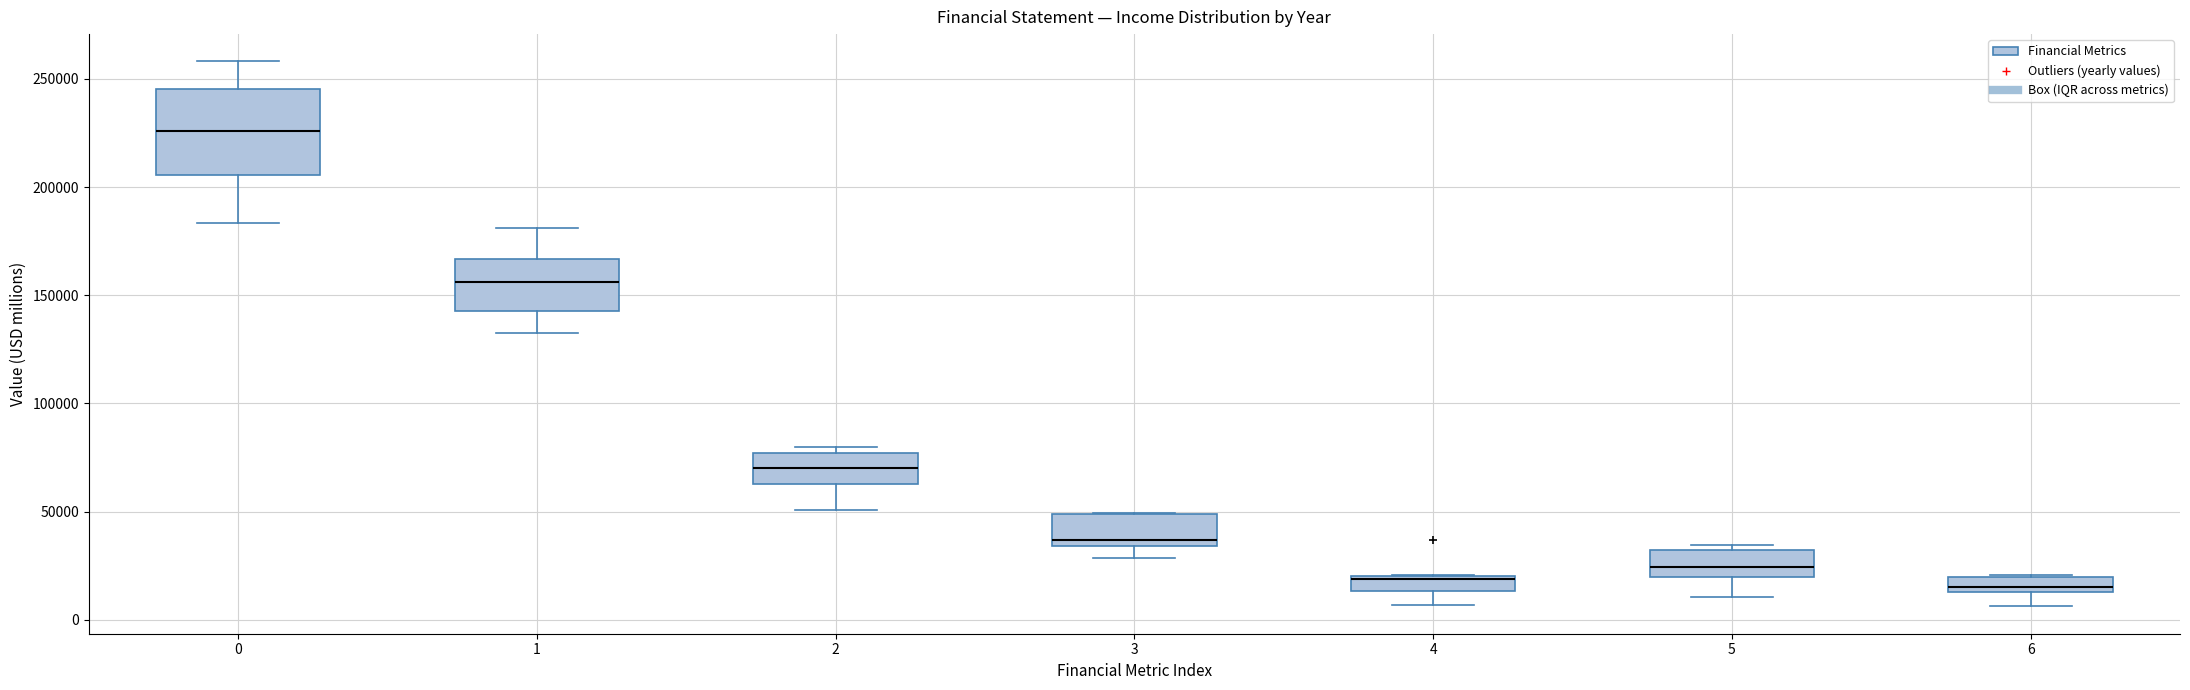

Where is the lower edge of the box at x = 0 on the y-axis? The values are not printed on the chart, so give them approximately, as read against the axis.

205000